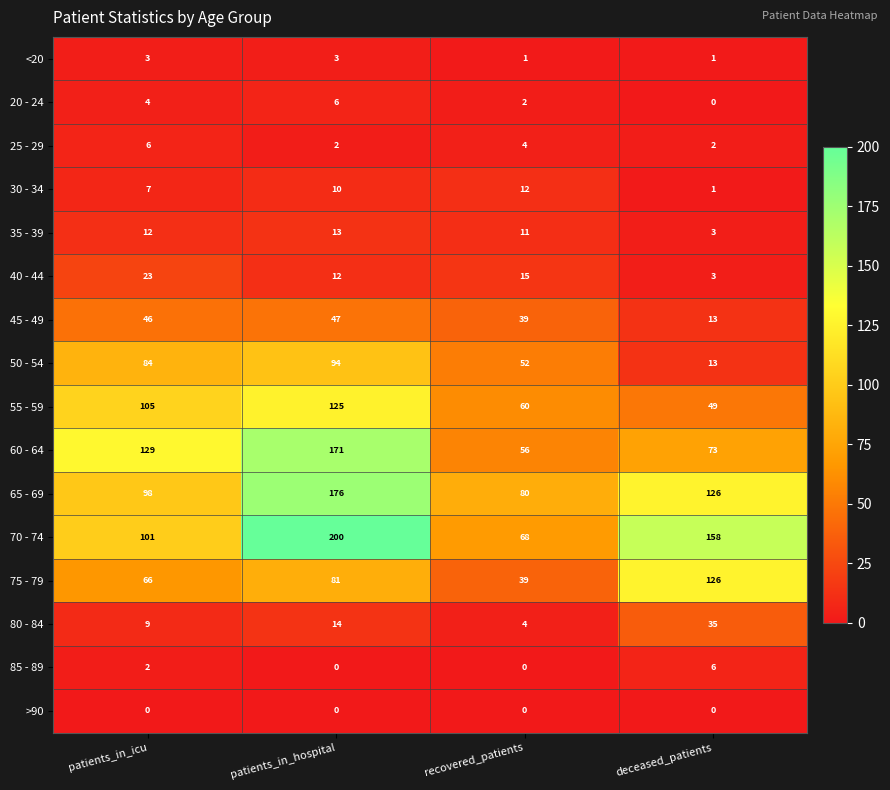

What value does the 75 - 79 series have at deceased_patients, to the nearest 5?

125